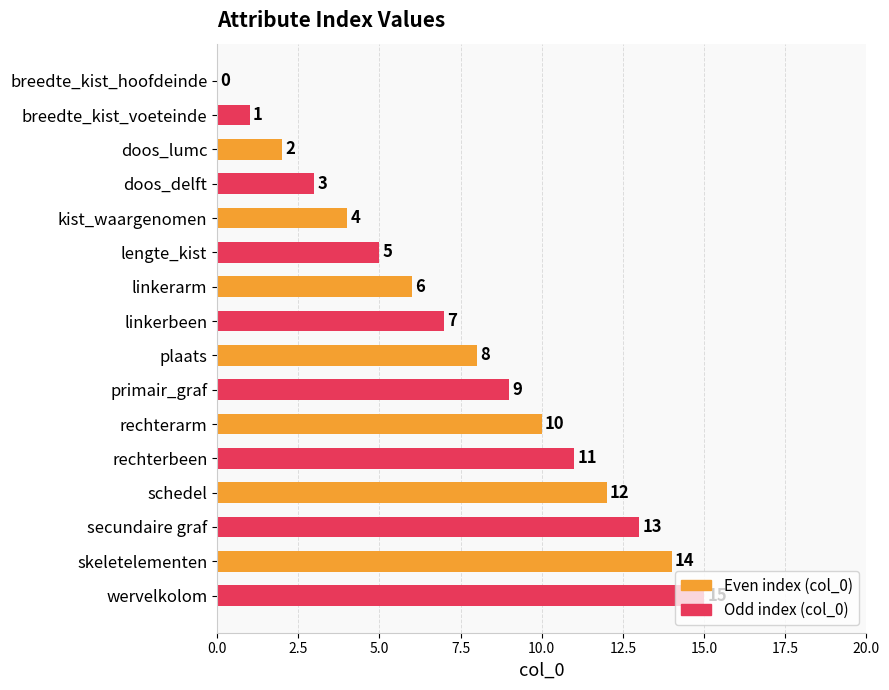

What is the ratio of the value at lengte_kist to the value at doos_delft?

1.7